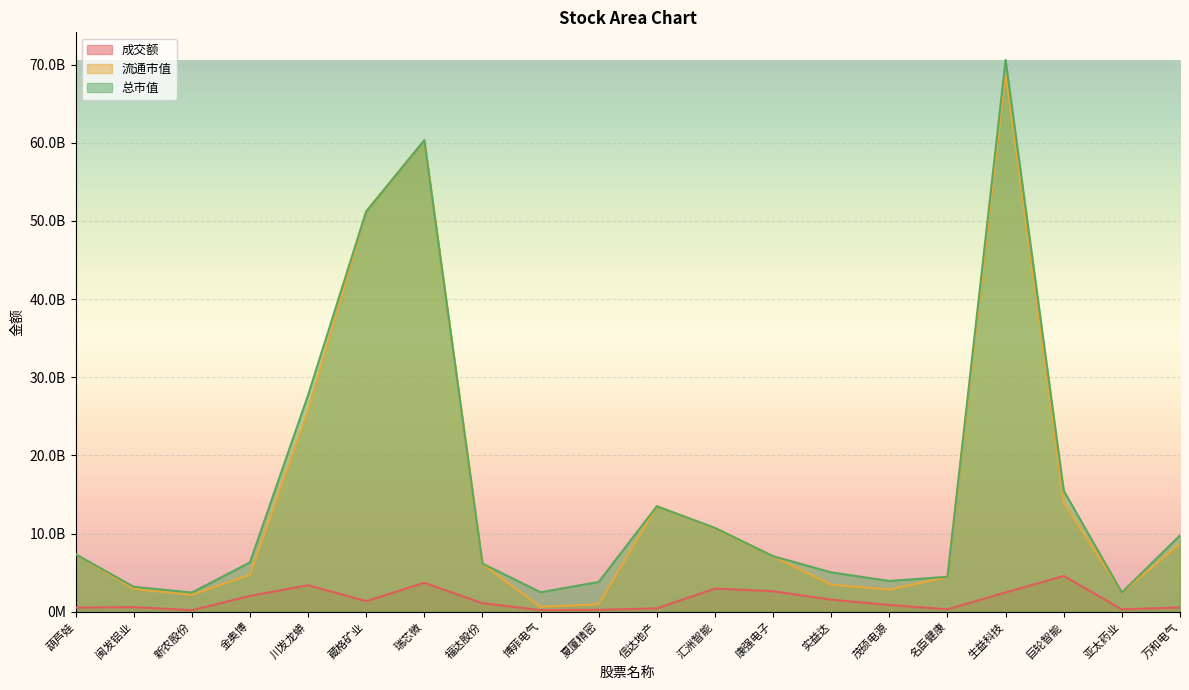

Rank the series by their maximum value, from lowest to highest.

成交额, 流通市值, 总市值